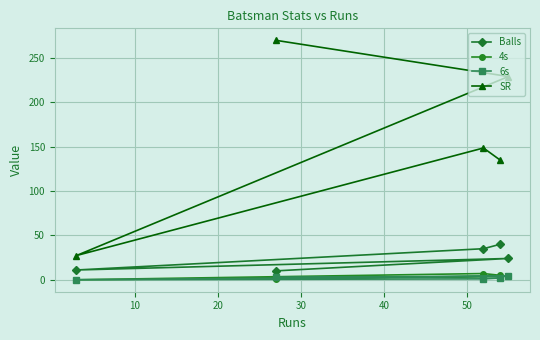

Which series has the largest total across all categories?

SR